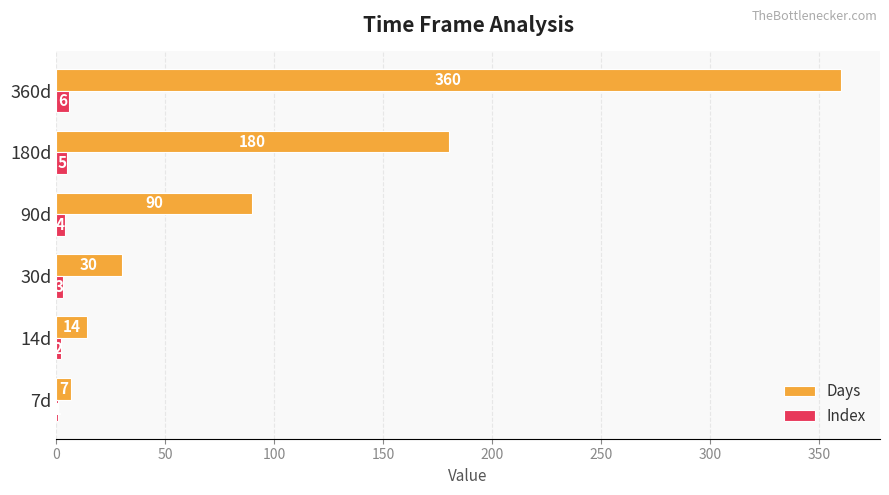

What is the maximum value for Index?

6